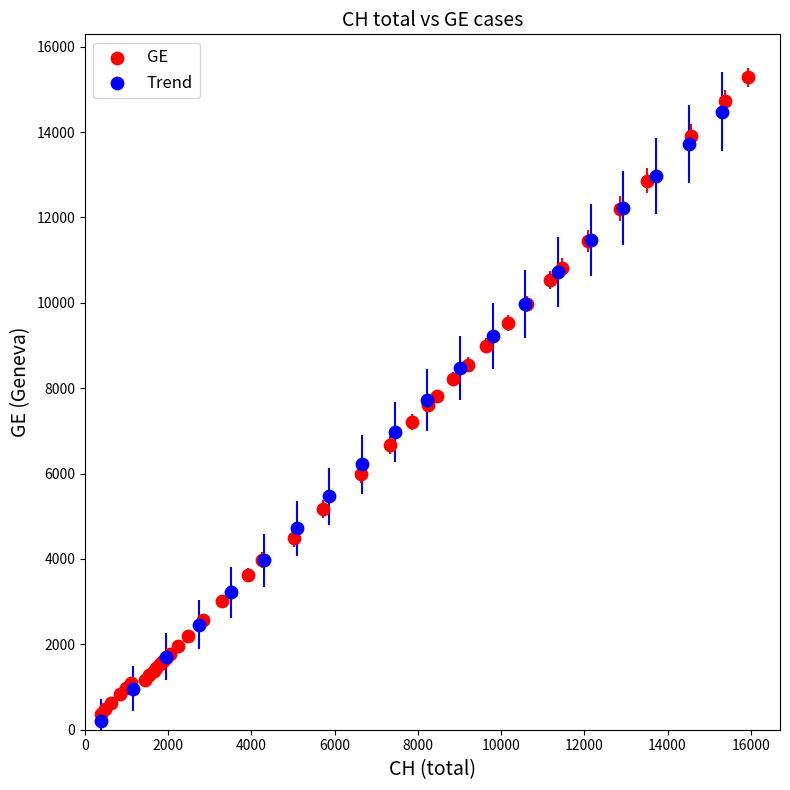

Which series contains the highest Y value?

GE